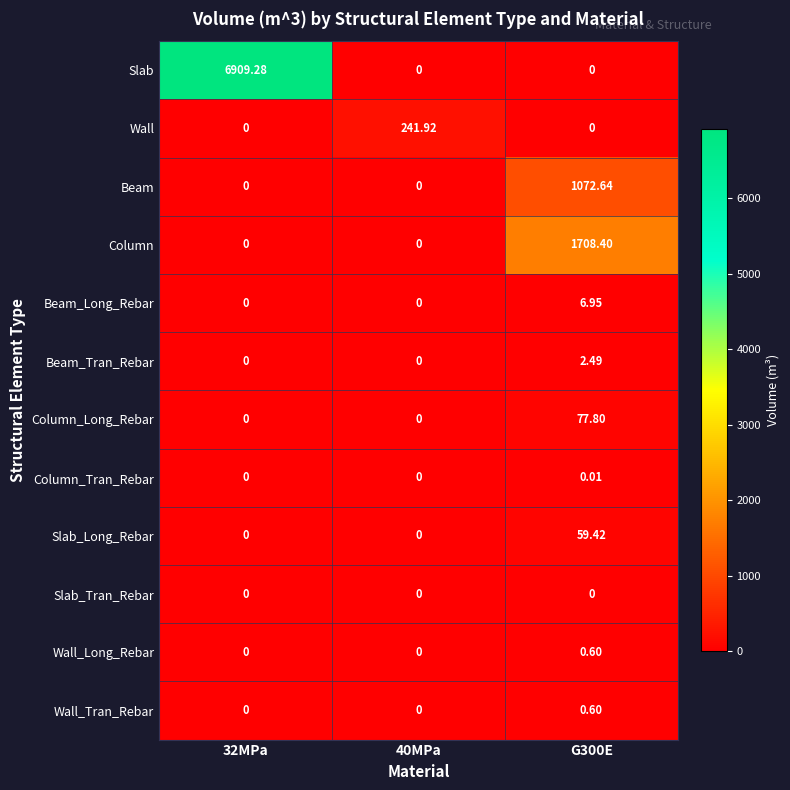

Which series has the largest total across all categories?

Slab